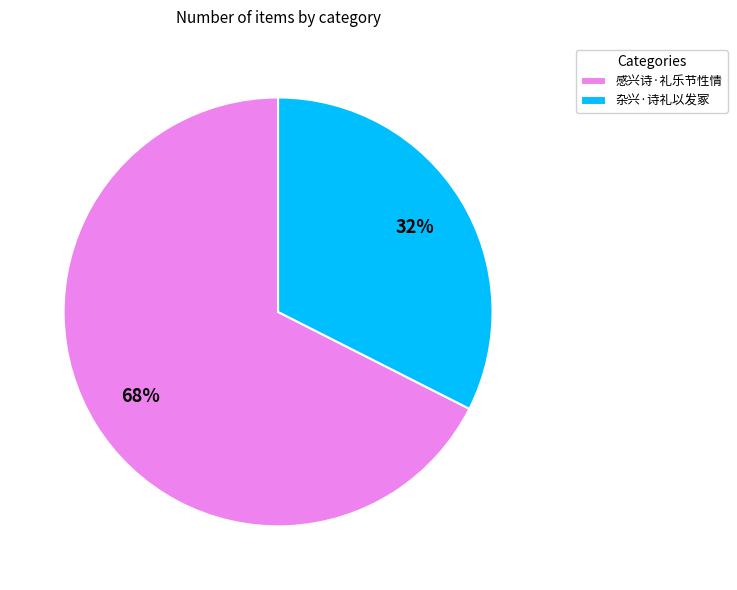

What is the smallest slice in the pie chart?

杂兴·诗礼以发冢